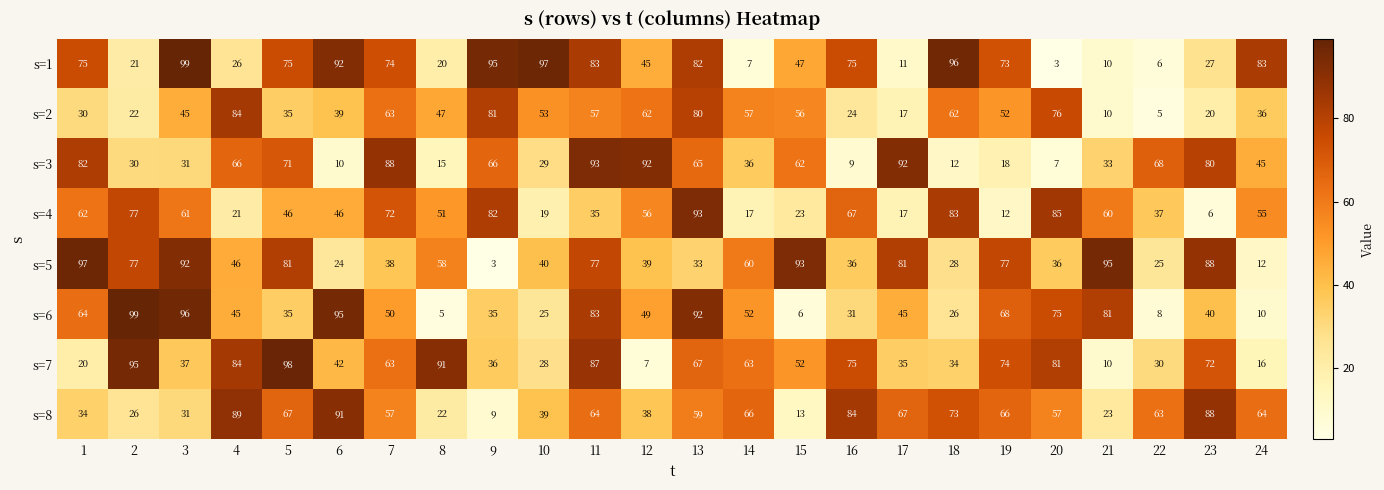

The s=2 series shows 84 at 4. True or false?

True